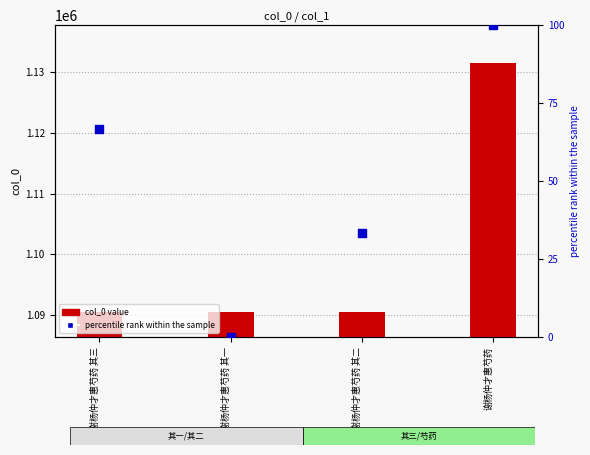

Which series has the largest Y range (max minus min)?

col_0 value